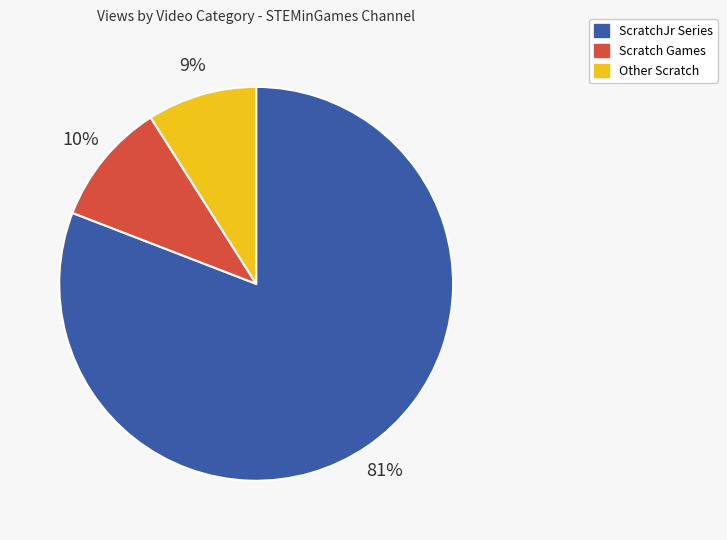

Is there a majority slice in this chart?

Yes